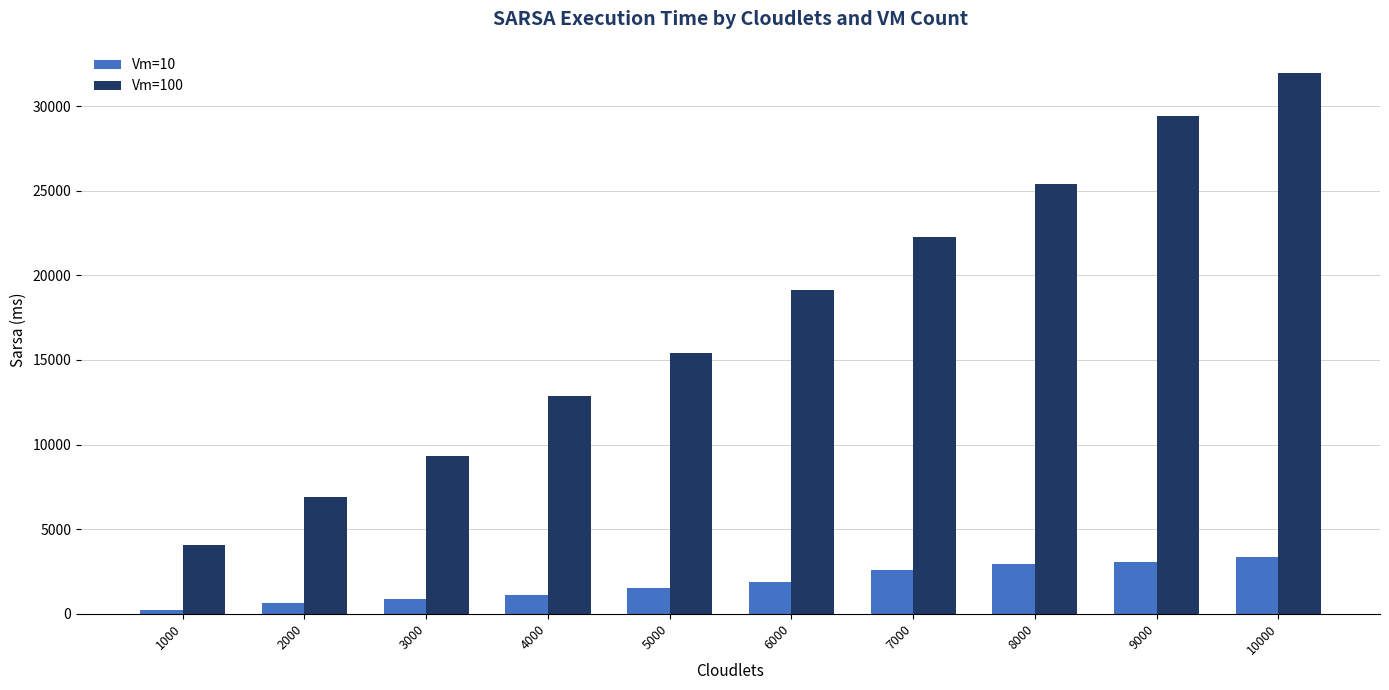

Which series has the largest total across all categories?

Vm=100